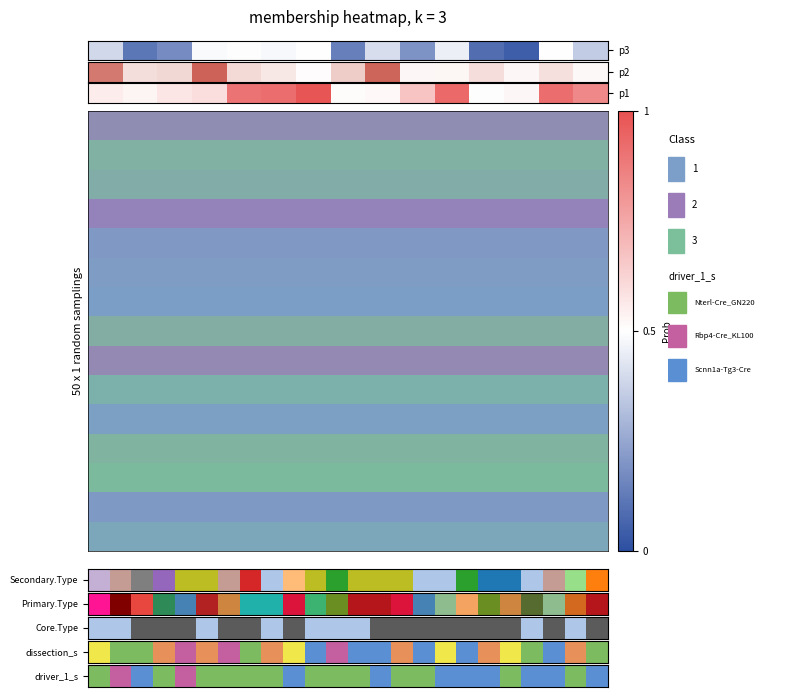

What is the difference between the values at 3 and 12?

0.9